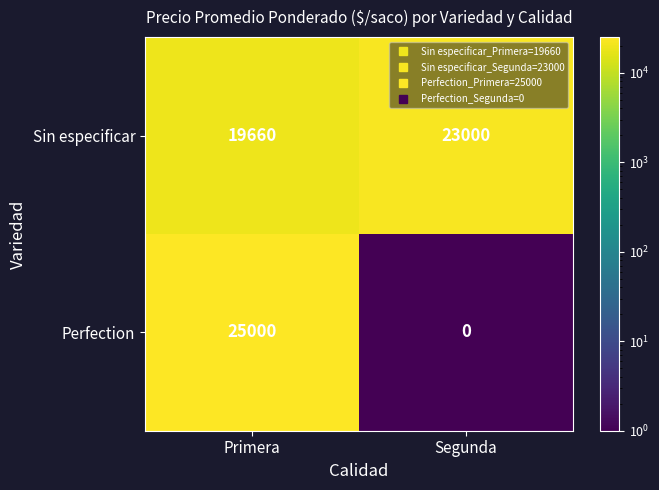

The value of Perfection at Primera is 25000. True or false?

True